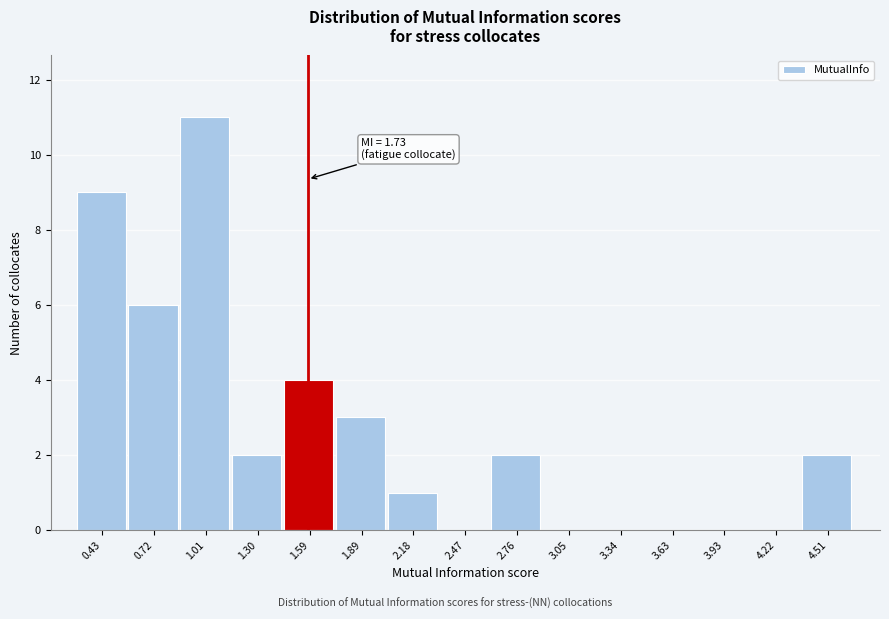

Reading left to right, what are all the values shown in this chart?

0.43=9	0.72=6	1.01=11	1.30=2	1.59=4	1.89=3	2.18=1	2.47=0	2.76=2	3.05=0	3.34=0	3.63=0	3.93=0	4.22=0	4.51=2